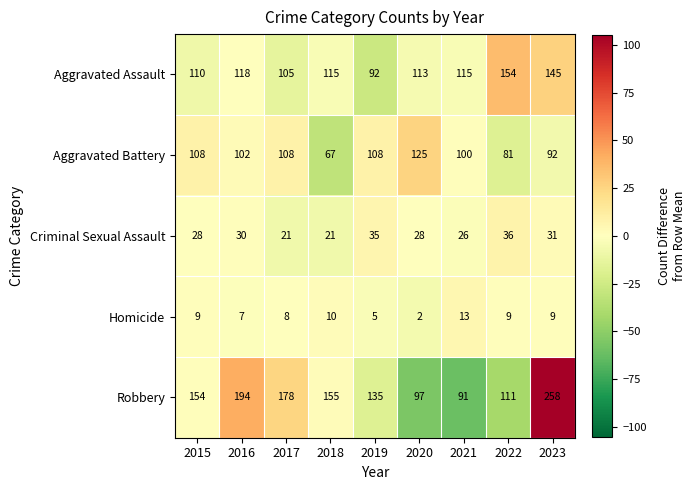

Count the number of categories in the chart.

9